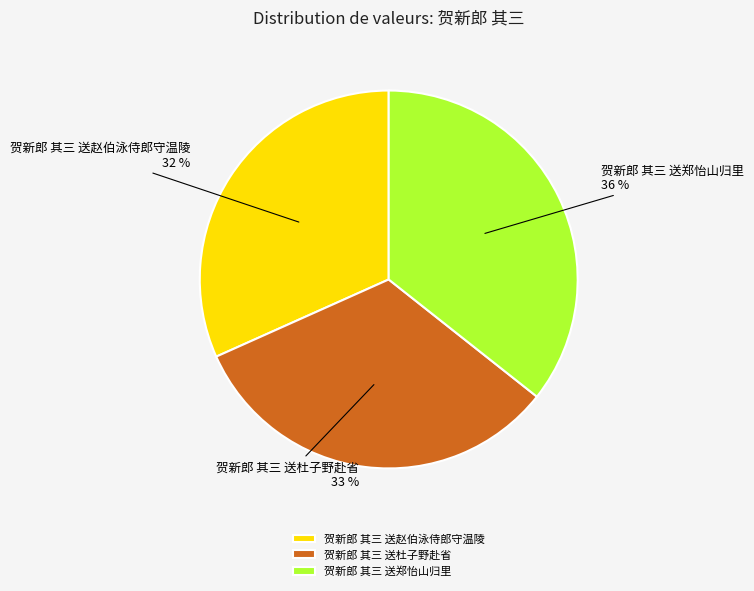

Does 贺新郎 其三 送赵伯泳侍郎守温陵 represent more than half of the total?

No